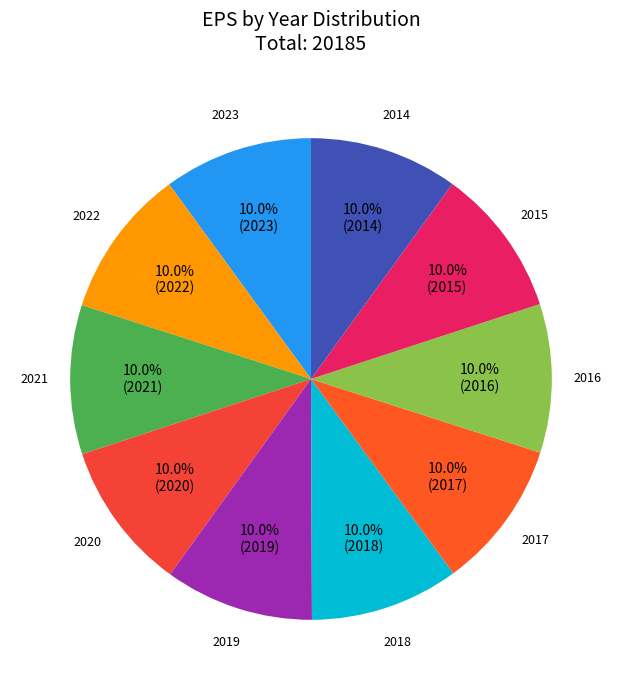

Rank the categories by value from highest to lowest.

2023, 2022, 2021, 2020, 2019, 2018, 2017, 2016, 2015, 2014